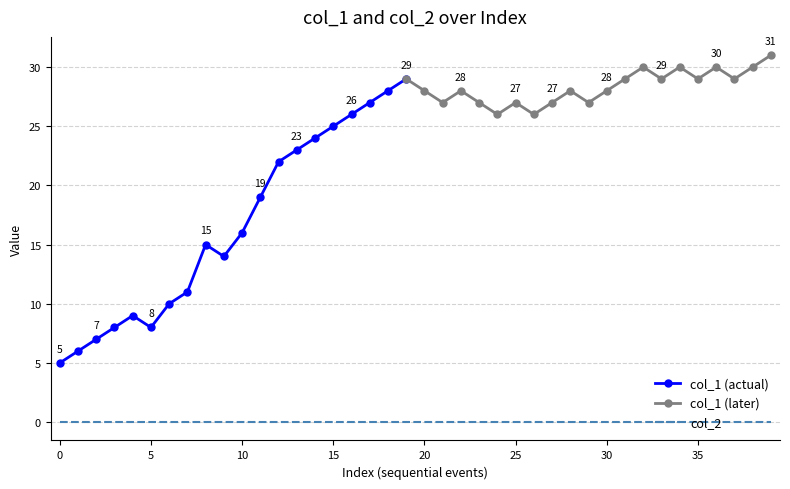

Reading left to right, what are all the values shown in this chart?

col_1: 5	6	7	8	9	8	10	11	15	14	16	19	22	23	24	25	26	27	28	29	28	27	28	27	26	27	26	27	28	27	28	29	30	29	30	29	30	29	30	31
col_2: 0	0	0	0	0	0	0	0	0	0	0	0	0	0	0	0	0	0	0	0	0	0	0	0	0	0	0	0	0	0	0	0	0	0	0	0	0	0	0	0